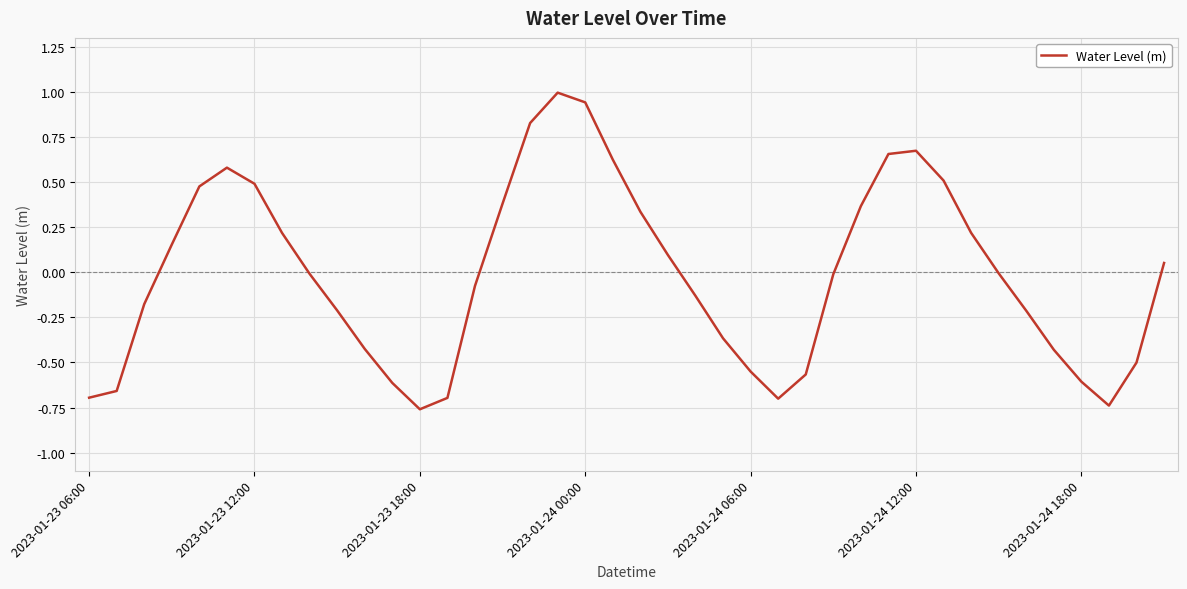

What is the maximum value shown in the chart?

1.0